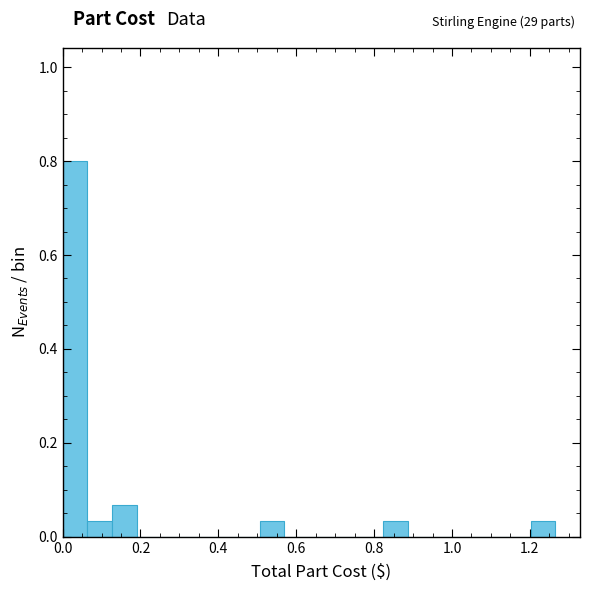

Read against the x-axis, roughly where is the centre of the tallest bar?

0.04